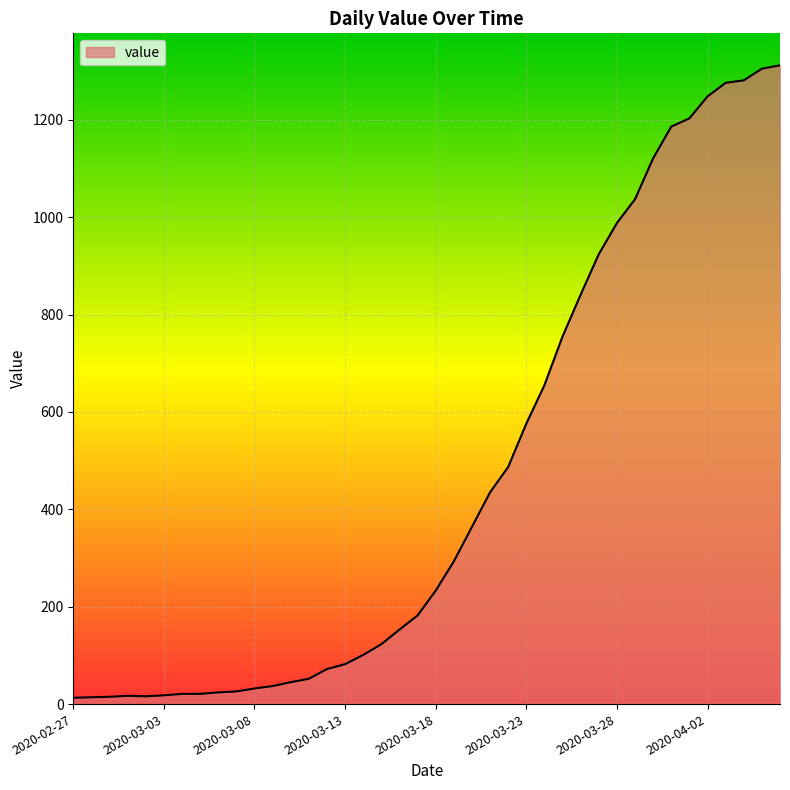

What is the smallest value displayed?

13